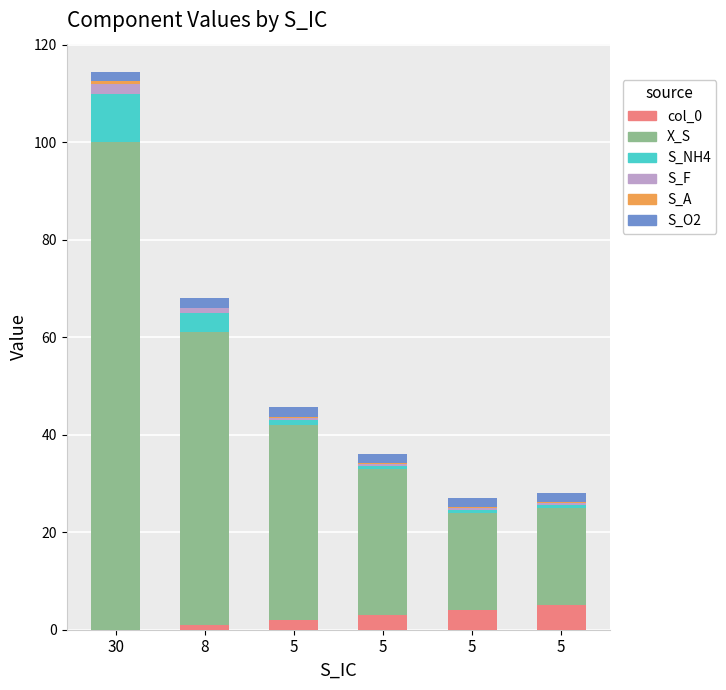

How many series are shown in this chart?

6